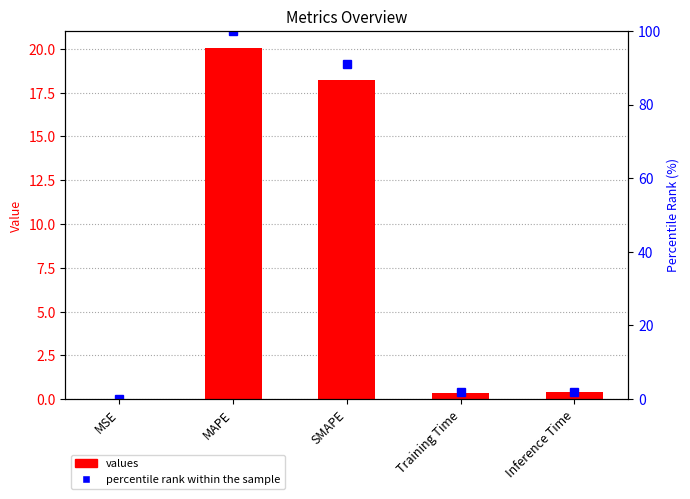

Where is col_1 nearest to the value 10?

SMAPE